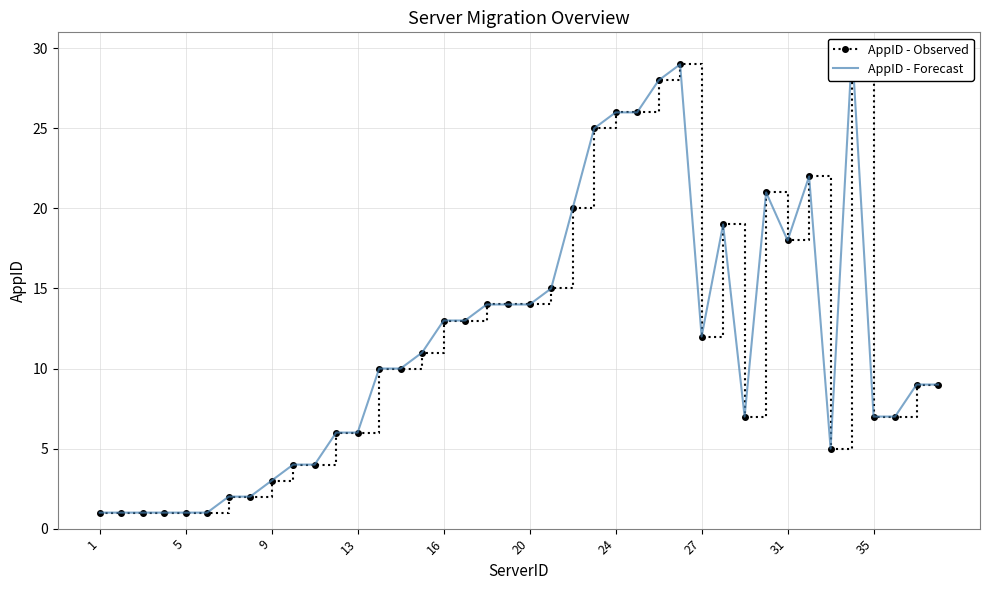

How many interior local valleys does the AppID - Observed series have?

4